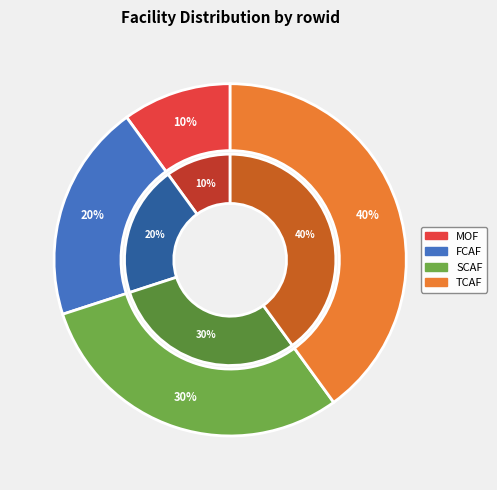

Does SCAF_12092020194345JRC represent more than half of the total?

No